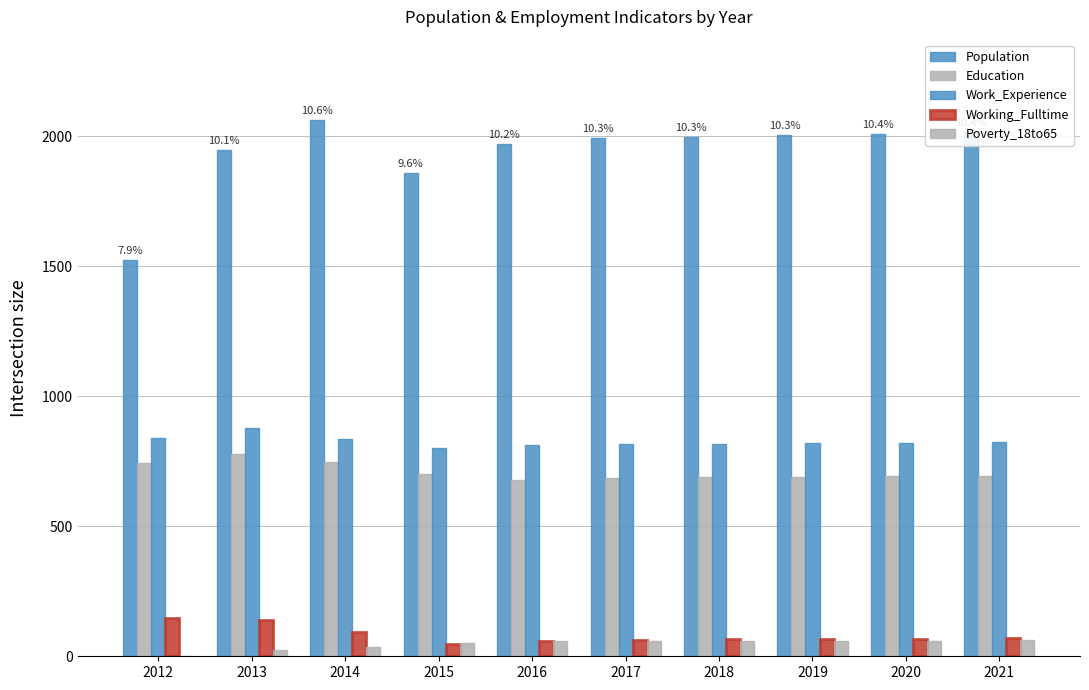

What is the approximate value of Poverty_18to65 at 2016?

58